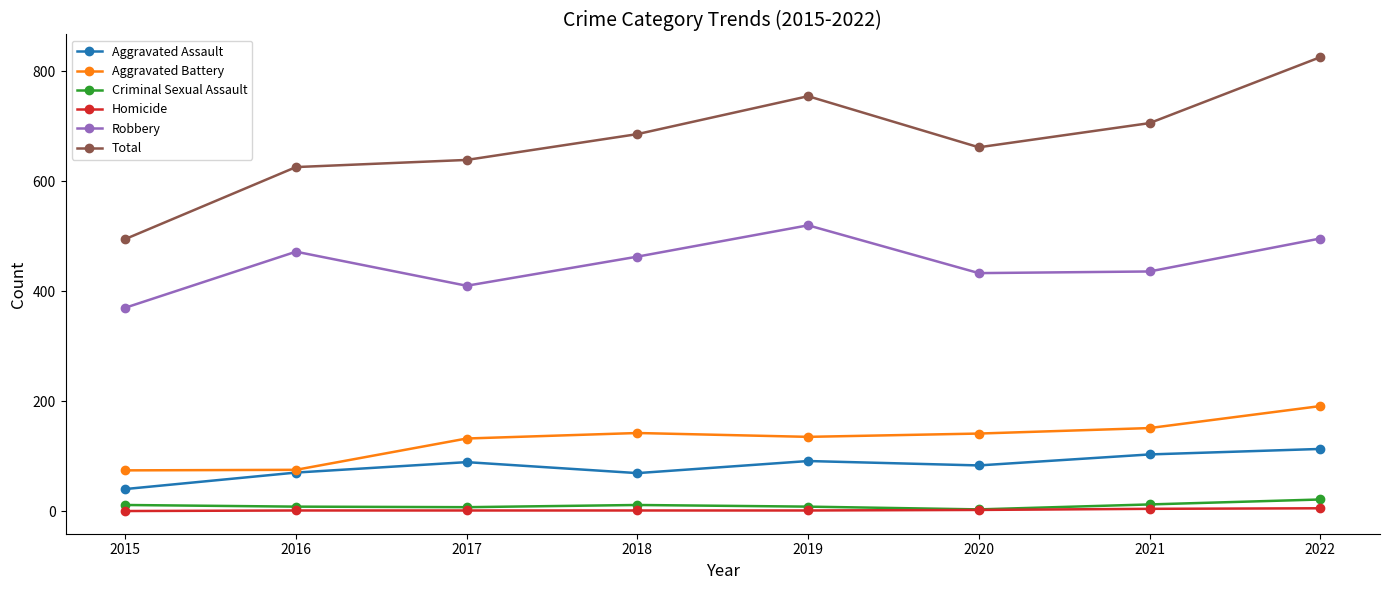

At which category does Aggravated Assault reach its first local peak?

2017